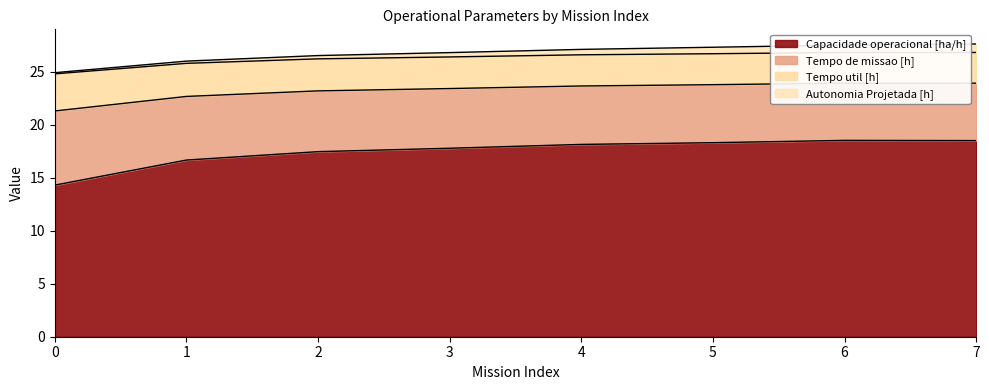

True or false: Capacidade operacional [ha/h] has a value of 14.3 at 0.

True